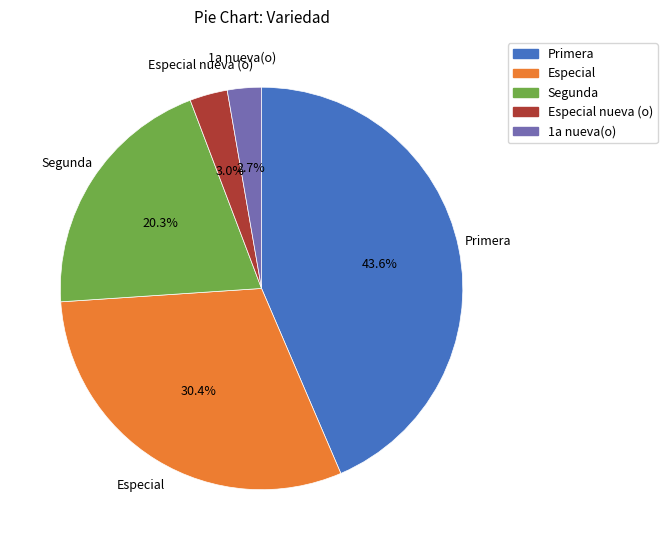

Is there any slice that represents more than half of the pie?

No